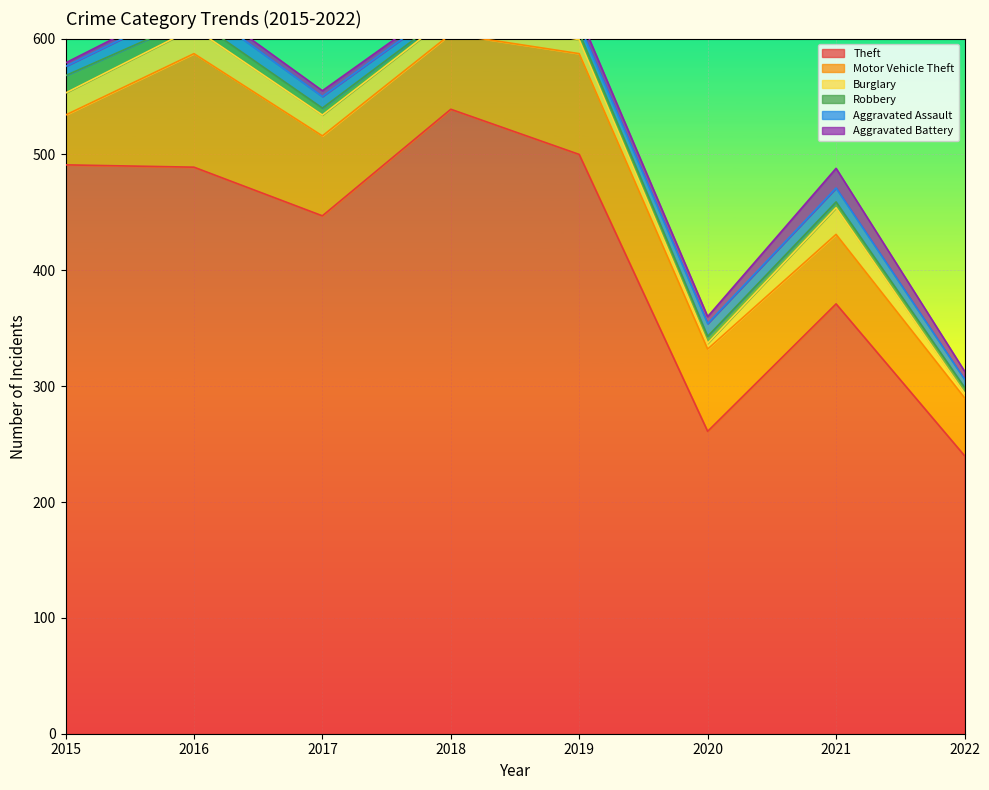

What is the difference between the highest and lowest values at 2019?

494